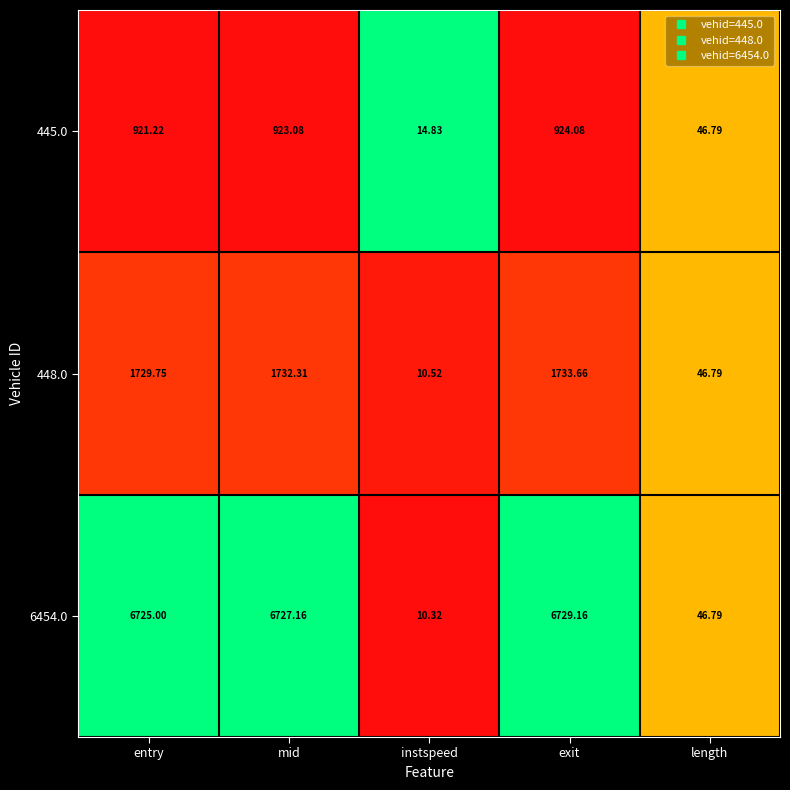

Which series changed the most between instspeed and exit?

6454.0